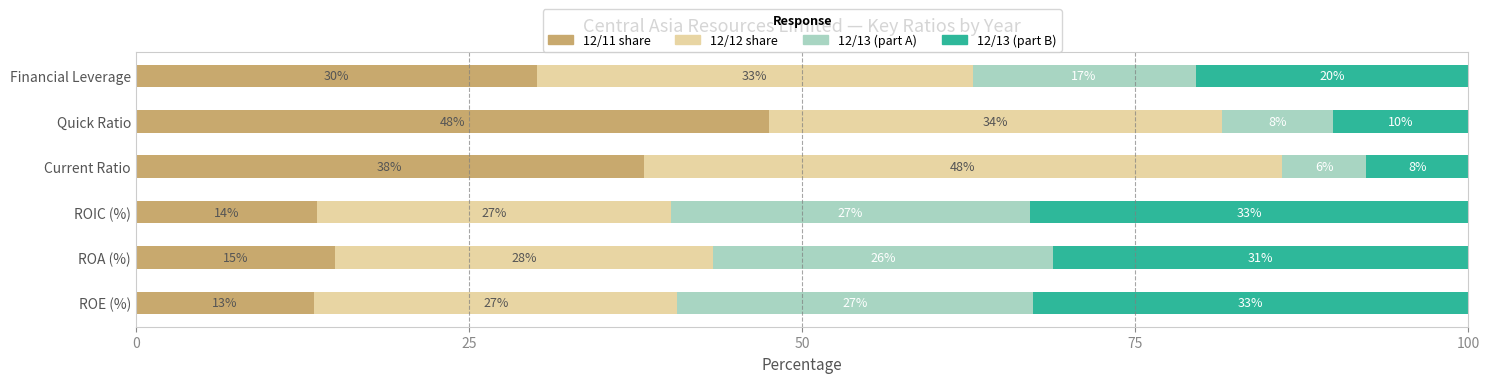

What is the maximum value for 12/11 share?

47.5